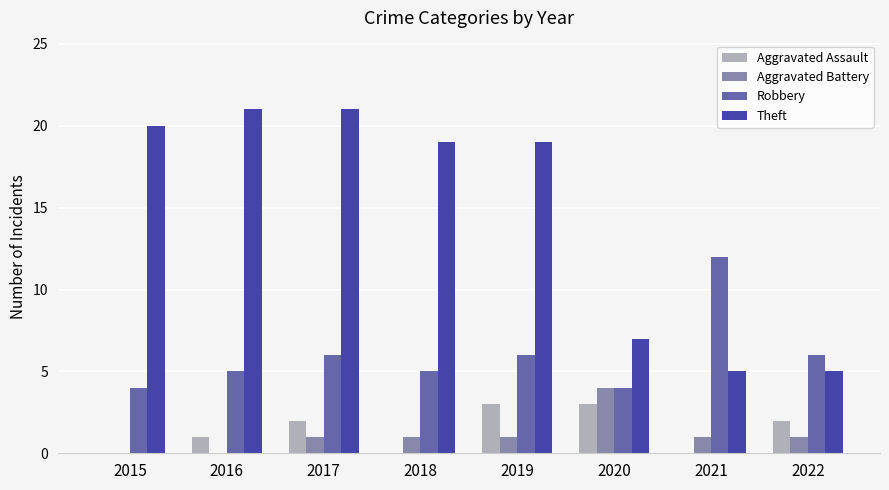

What is the sum of all Robbery values?

48